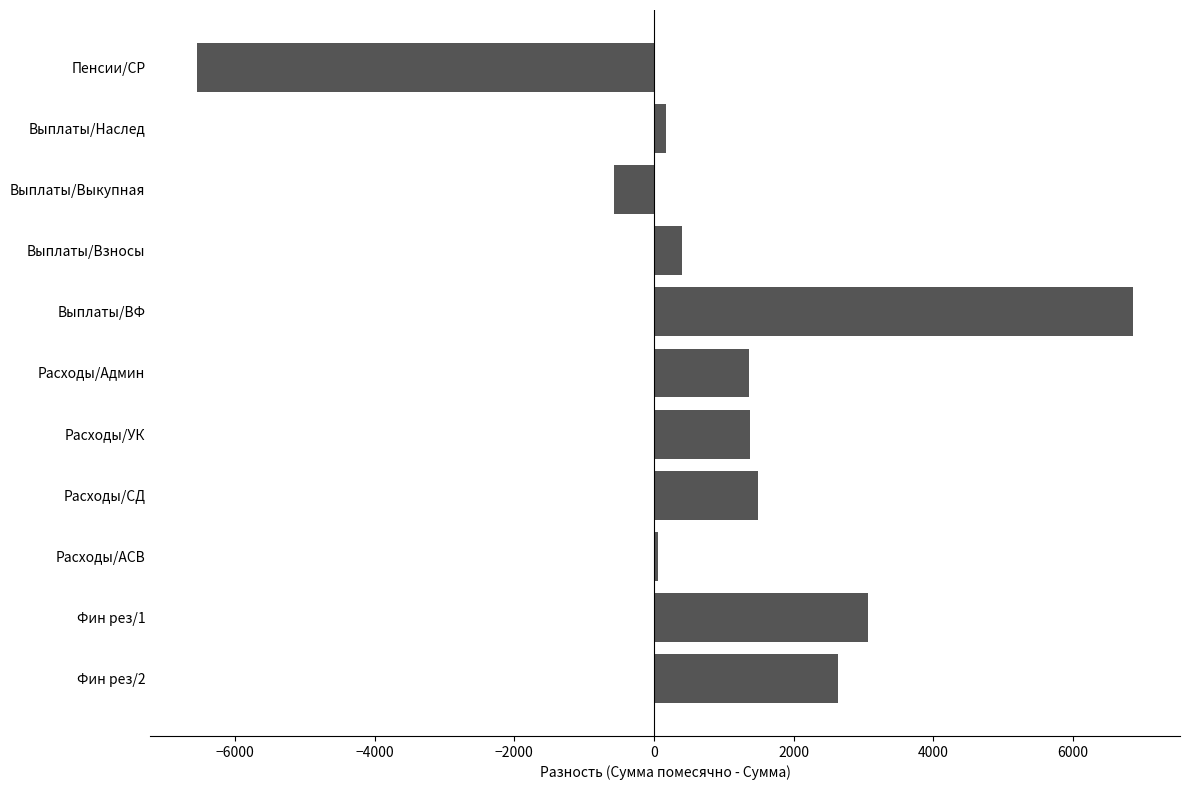

What is the maximum value shown in the chart?

6864.4